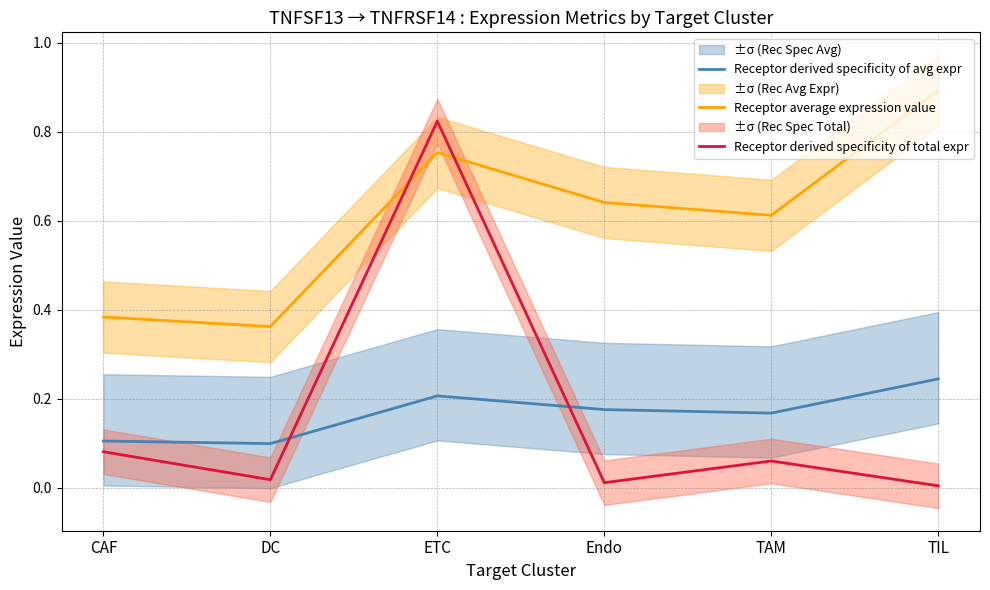

How many data points does each series have?

6